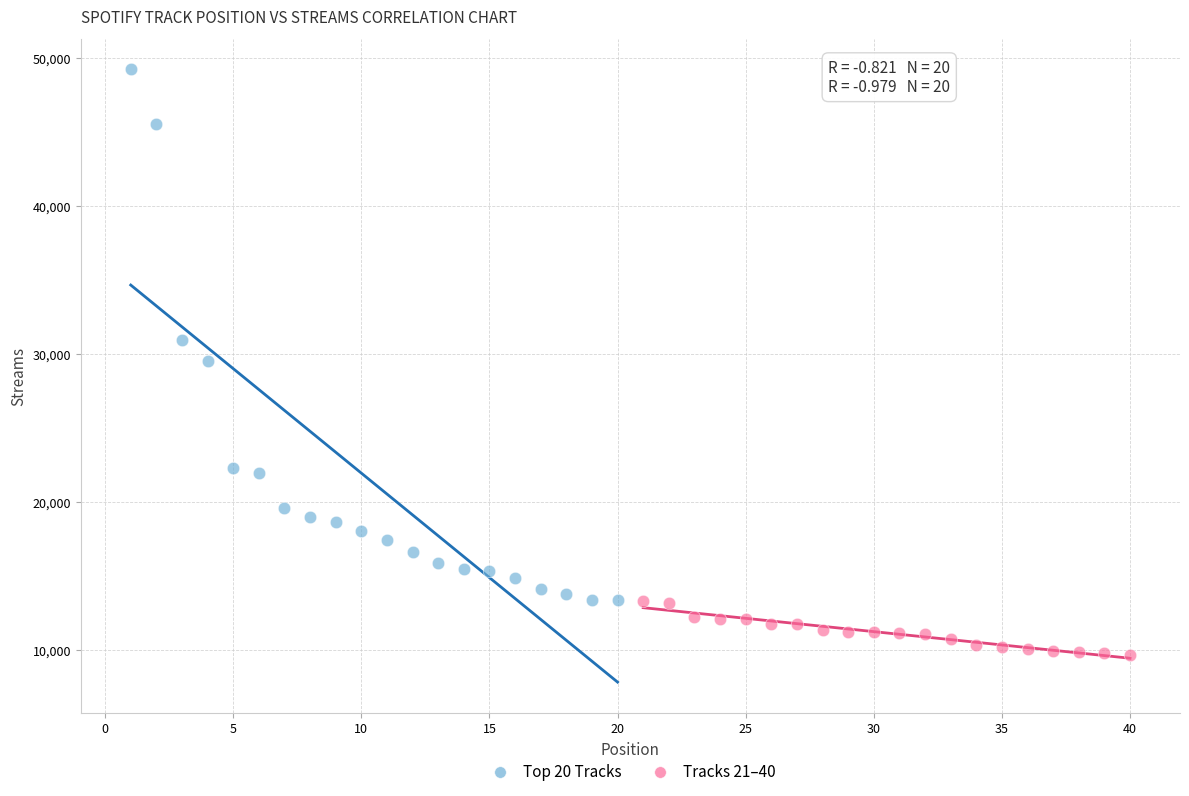

Which series reaches the minimum Y coordinate?

Tracks 21–40